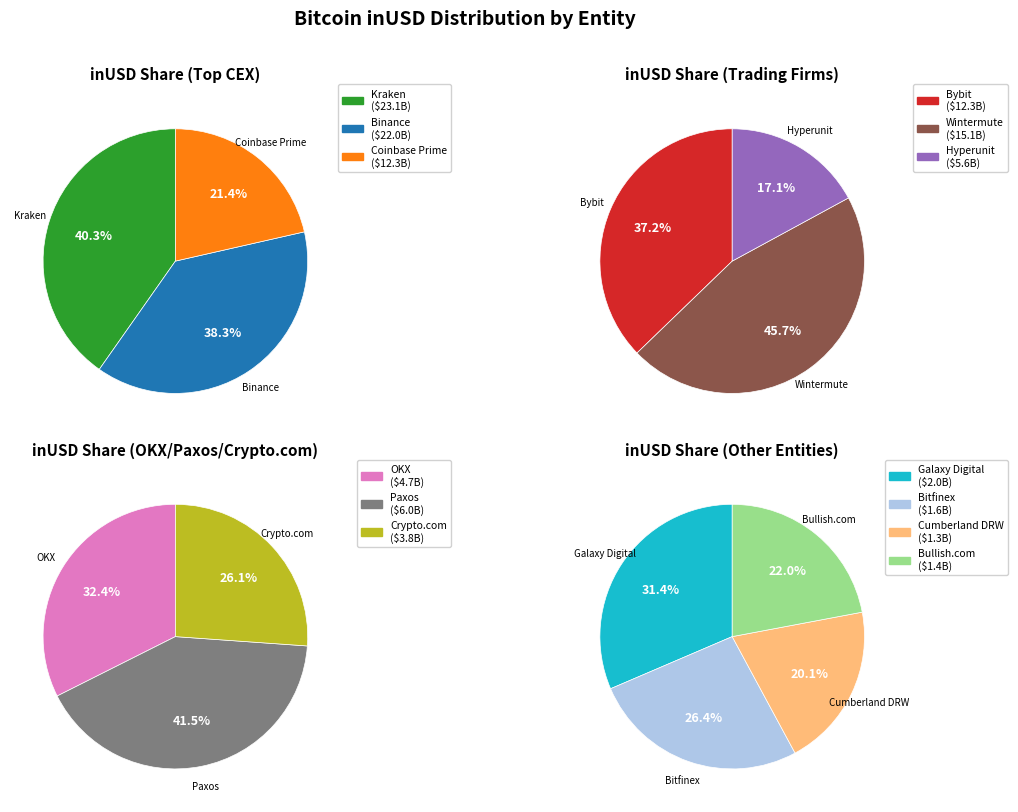

Which category has the smallest portion of the pie?

Cumberland DRW